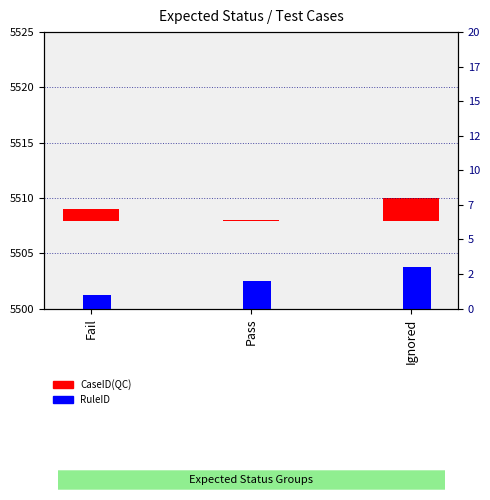

True or false: RuleID has a value of 3.0 at Ignored.

True